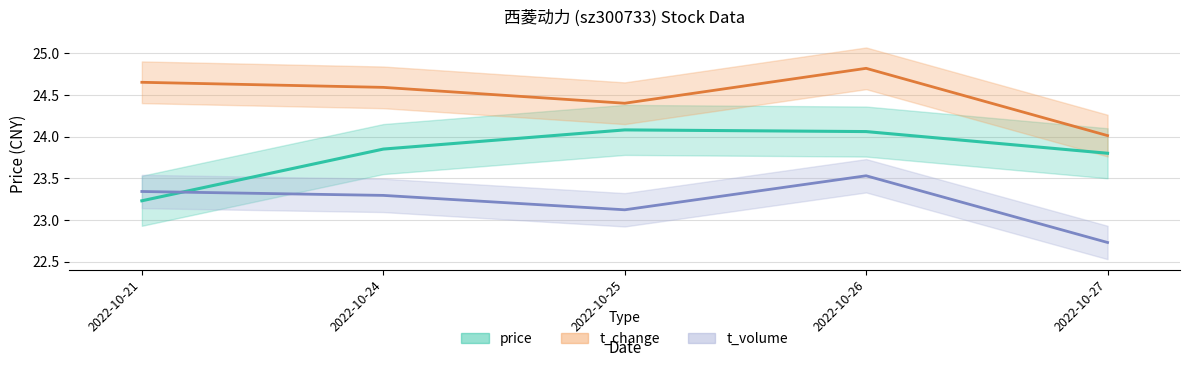

Between 2022-10-26 and 2022-10-27, which series saw the biggest shift?

volume